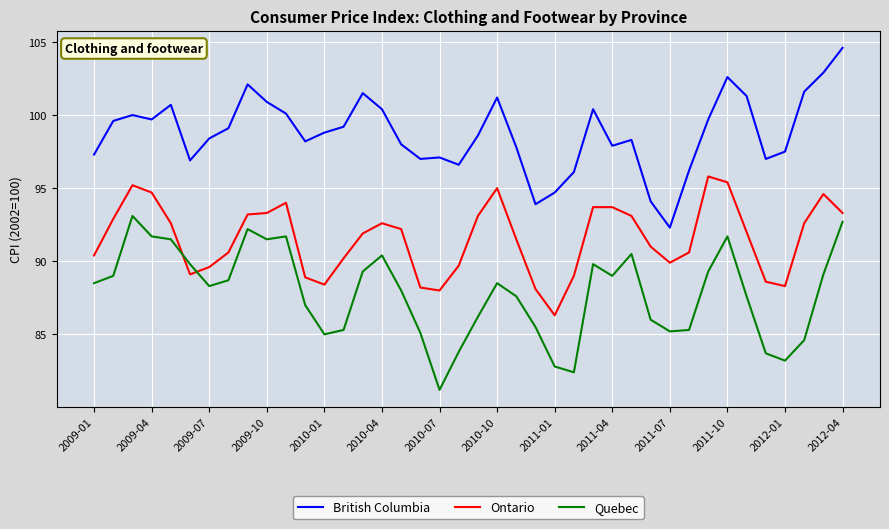

What are all the series names shown in the legend?

British Columbia, Ontario, Quebec